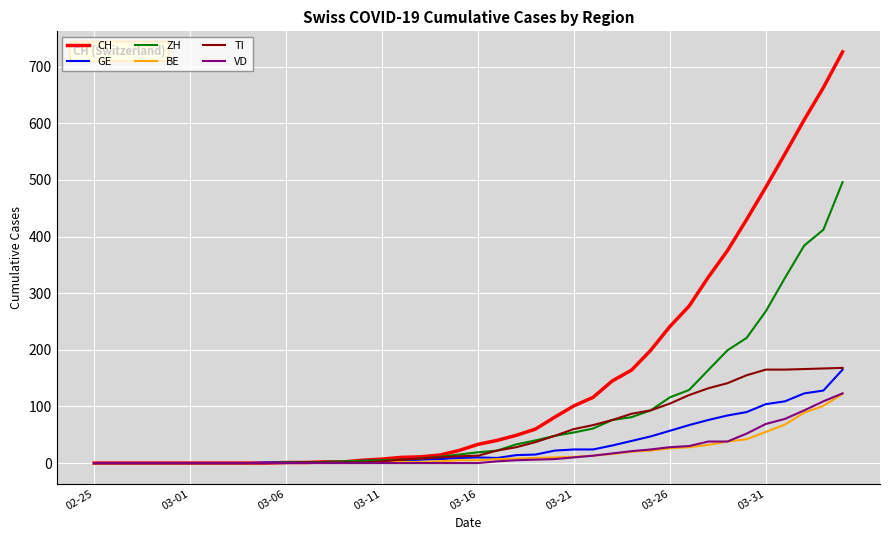

What is the maximum value shown in the chart?

726